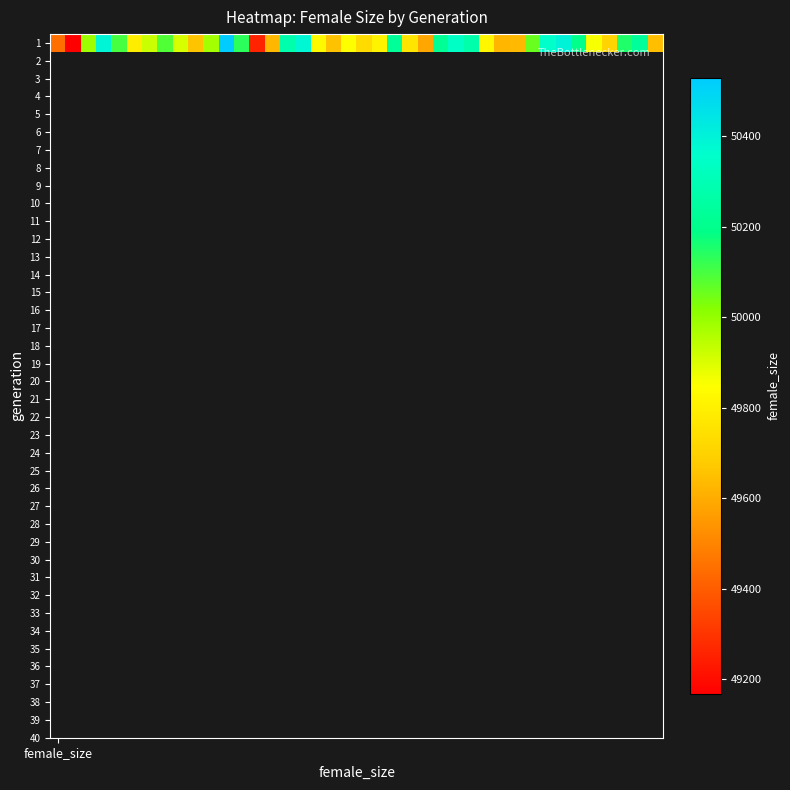

How many values exceed 49925?

19